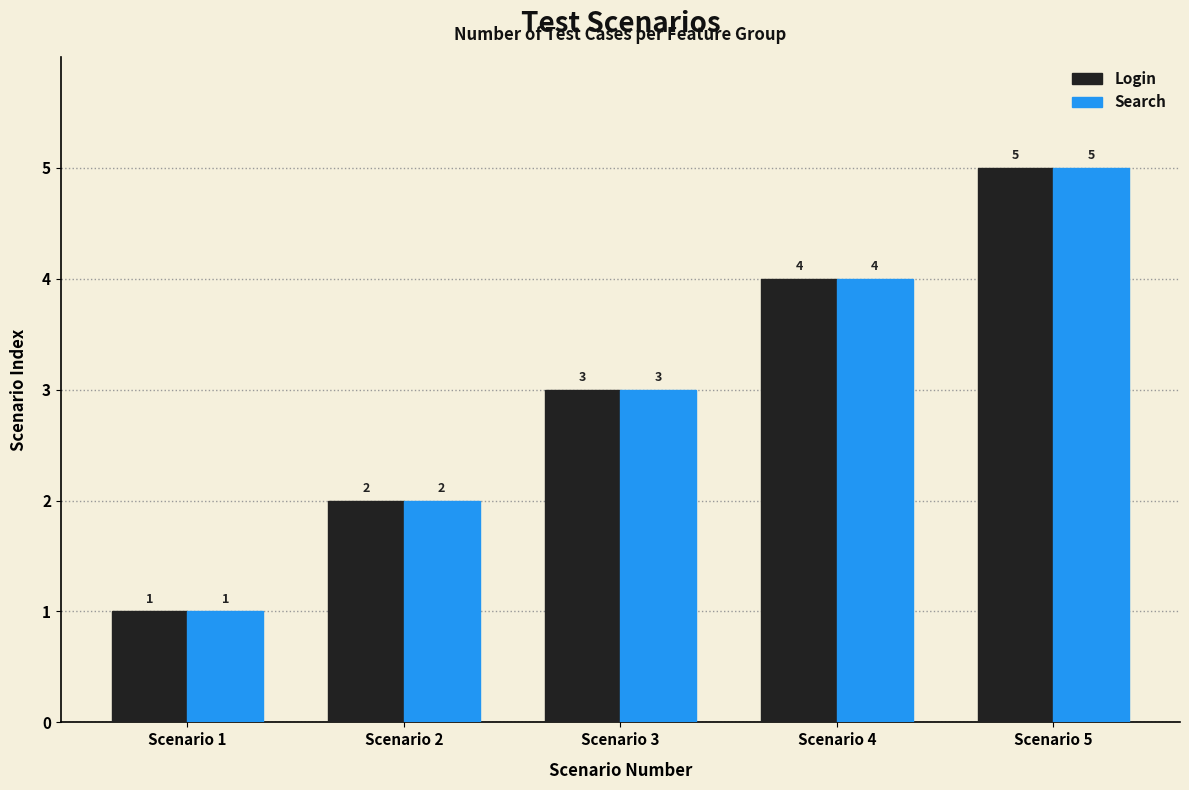

Read the Search value at Scenario 2.

2